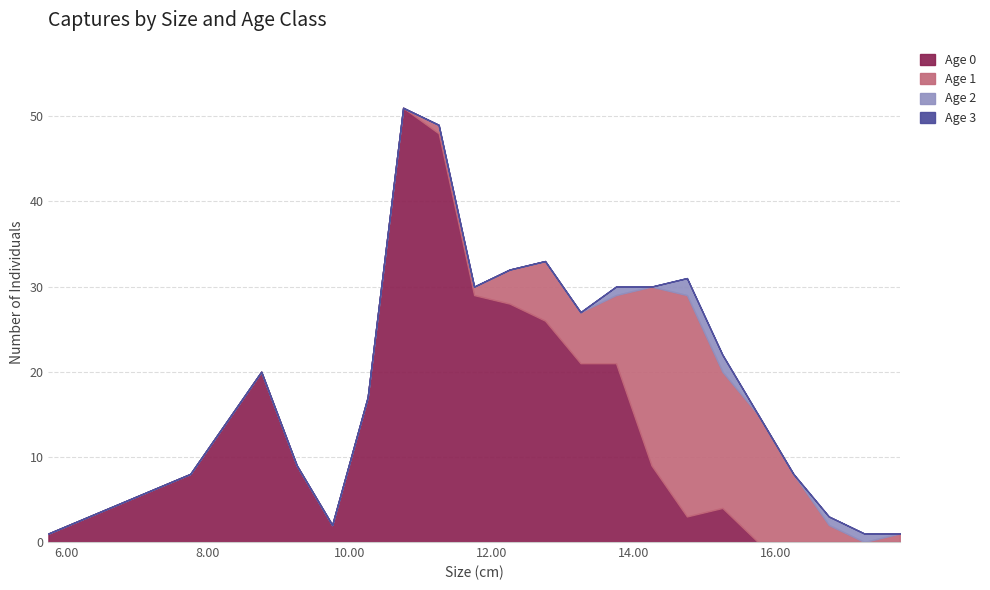

What is the maximum value for Age 1?

26